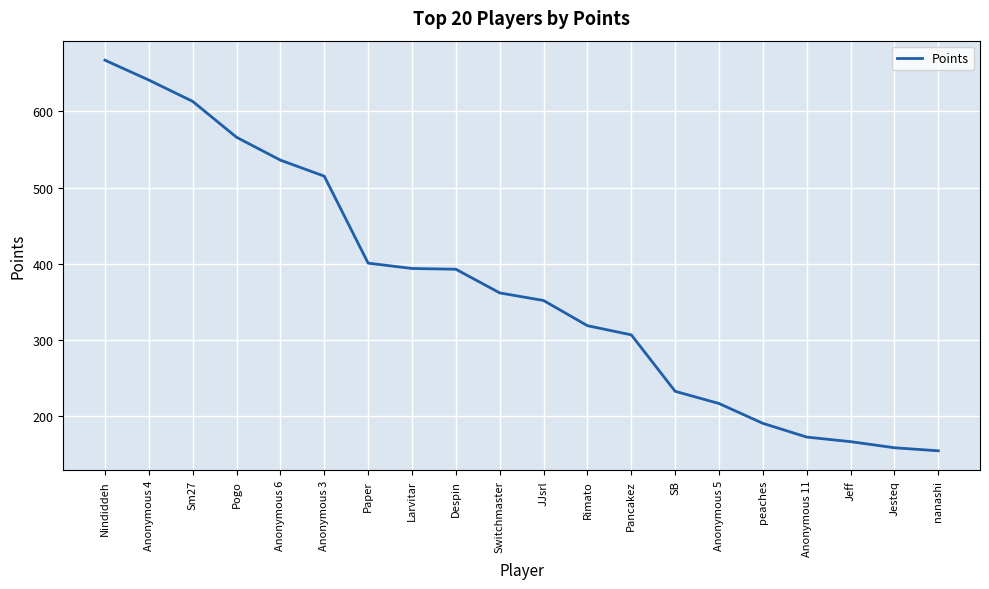

What is the difference between the second highest and minimum values?

486